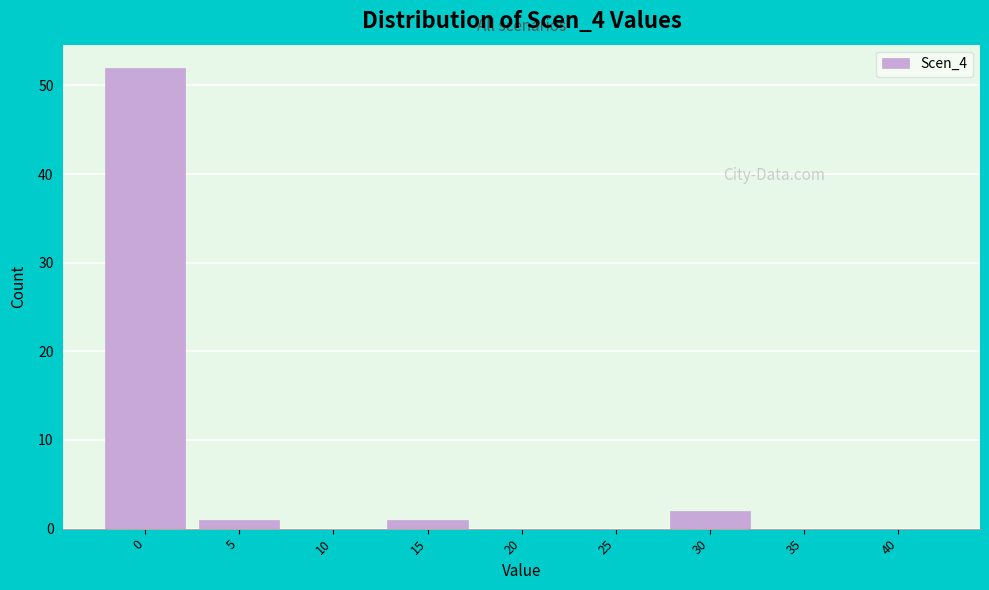

Reading left to right, transcribe all the data shown in this chart.

0=52	5=1	10=0	15=1	20=0	25=0	30=2	35=0	40=0